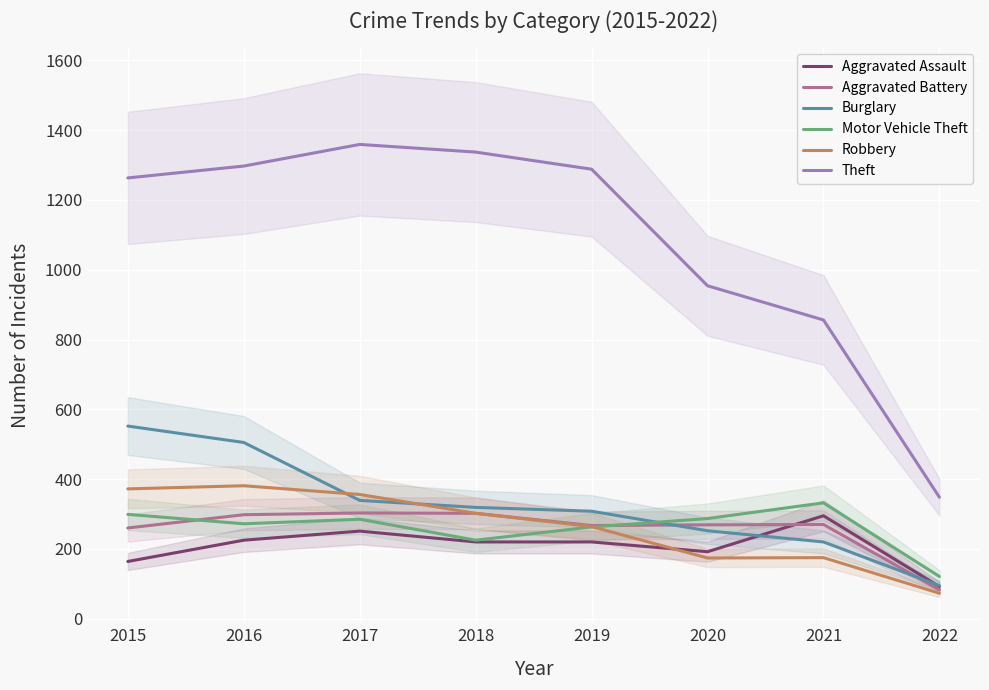

What is the difference between the Aggravated Assault values at 2020 and 2022?

100